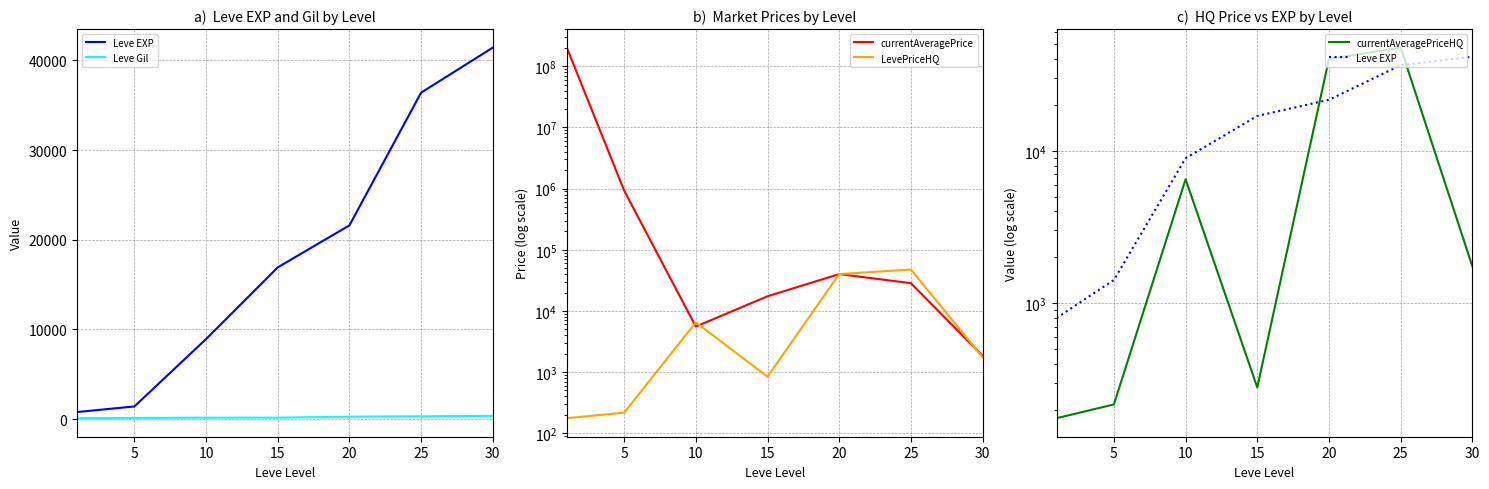

What is the difference between the maximum and minimum values in the currentAveragePrice series?

202222442.5